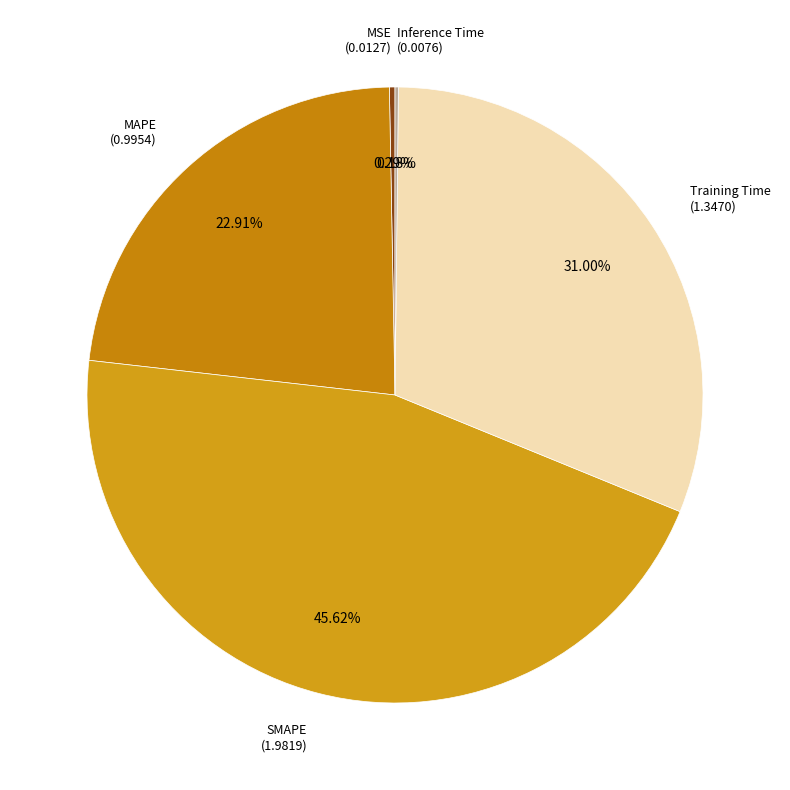

Which slice is the largest?

SMAPE